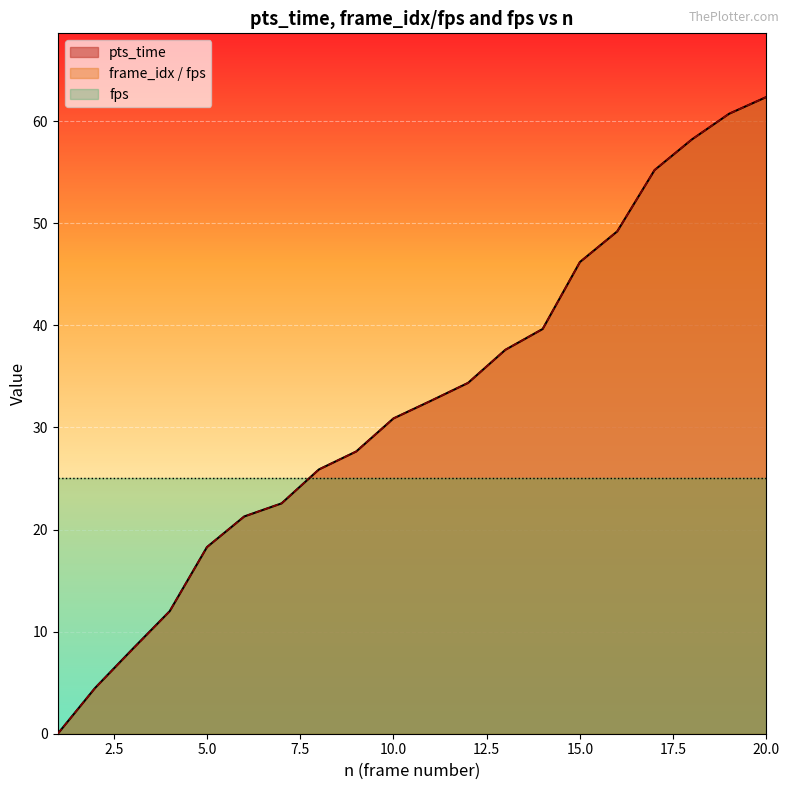

At how many categories does at least one series exceed 45?

6